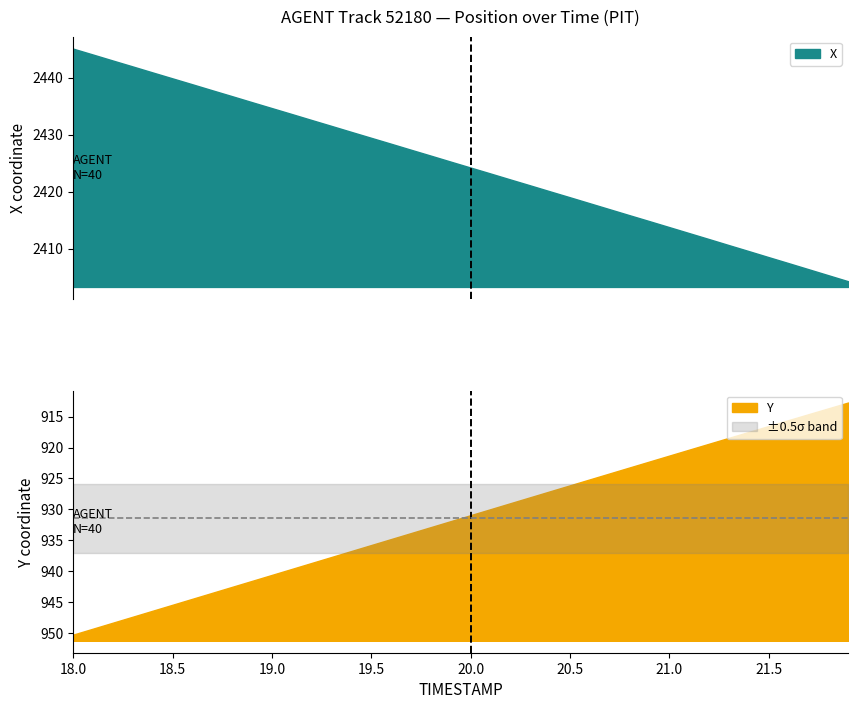

What position from the left is 21.6?

37